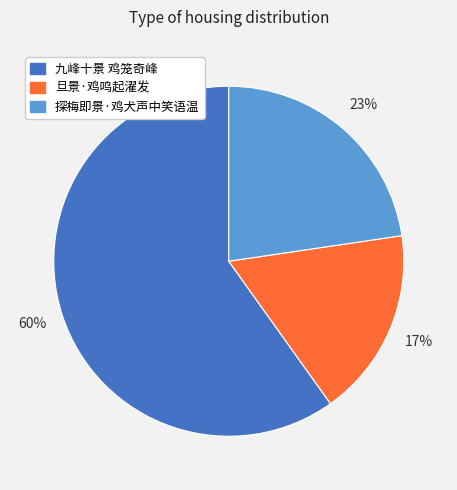

True or false: 旦景·鸡鸣起濯发 accounts for 17% of the total.

True